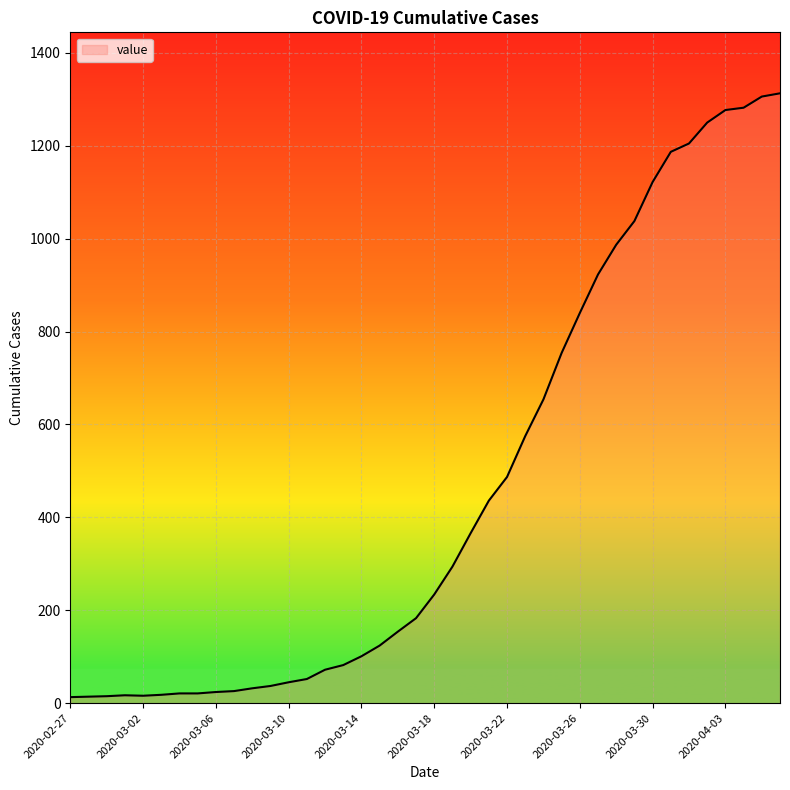

What is the greatest value displayed?

1313